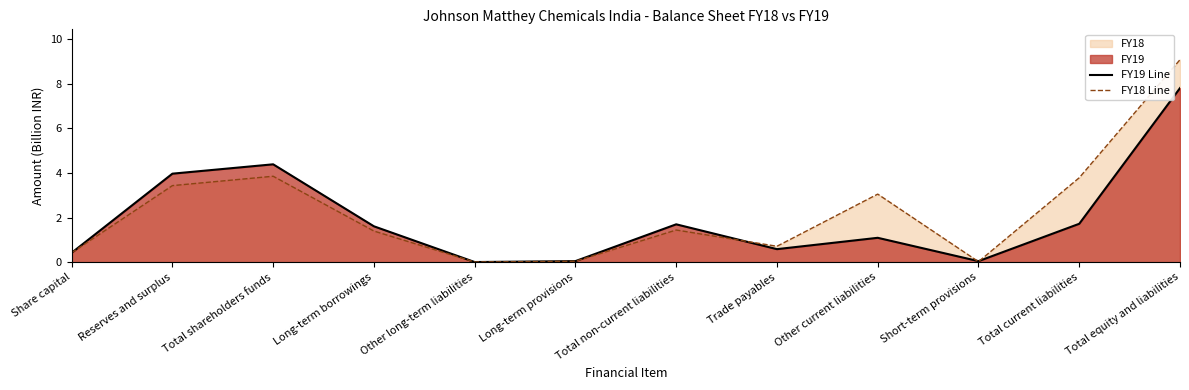

What is the difference between the maximum and minimum values in the FY18 Line series?

9.1